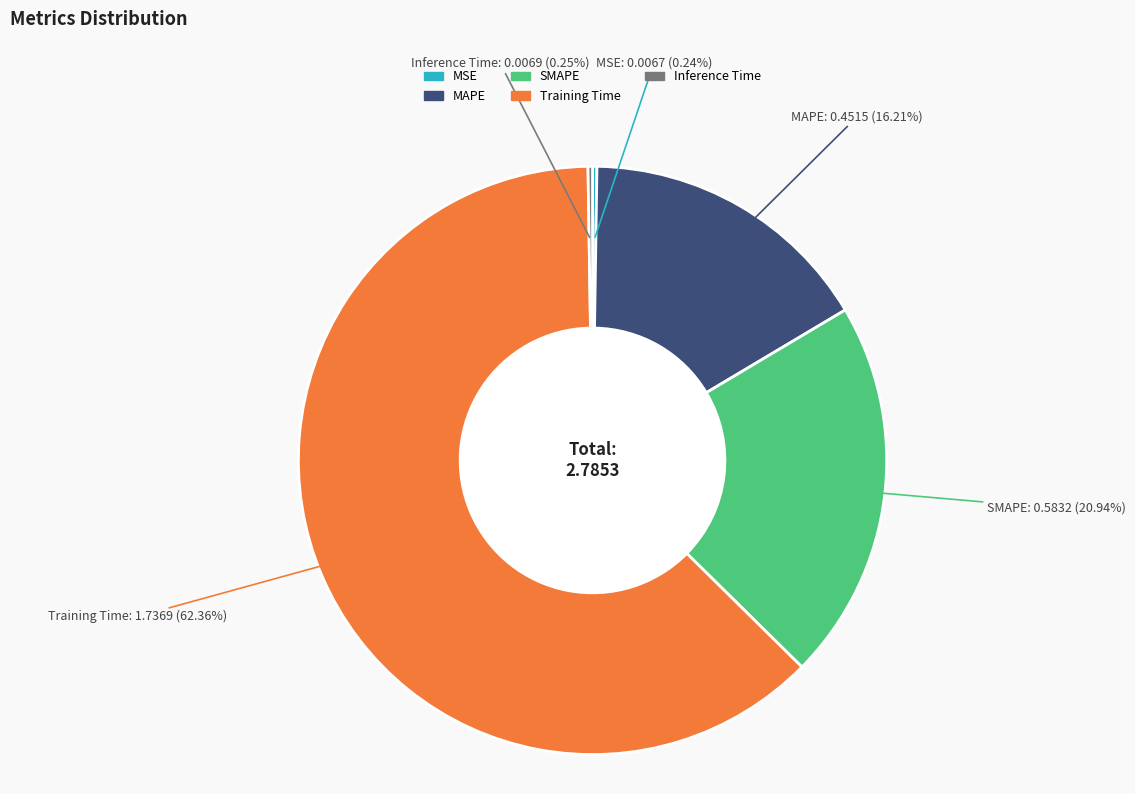

Which slice represents more than half of the pie?

Training Time